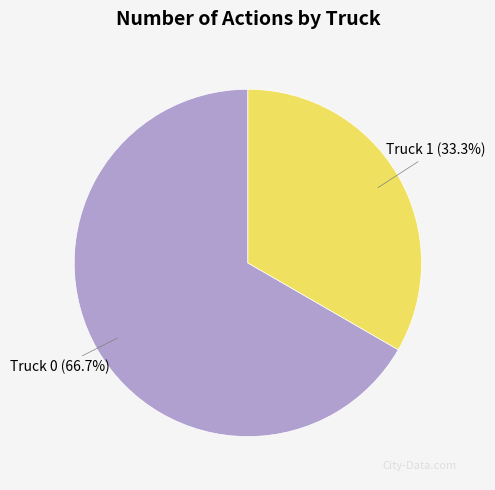

Combined, what portion of the pie is Truck 1 and Truck 0?

100.0%